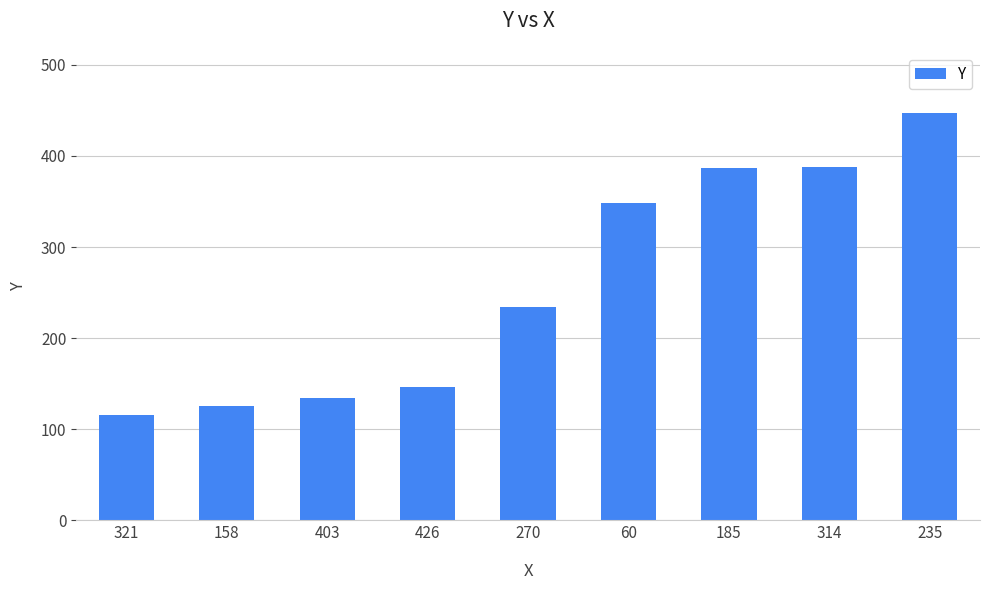

What position from the right is 185?

3